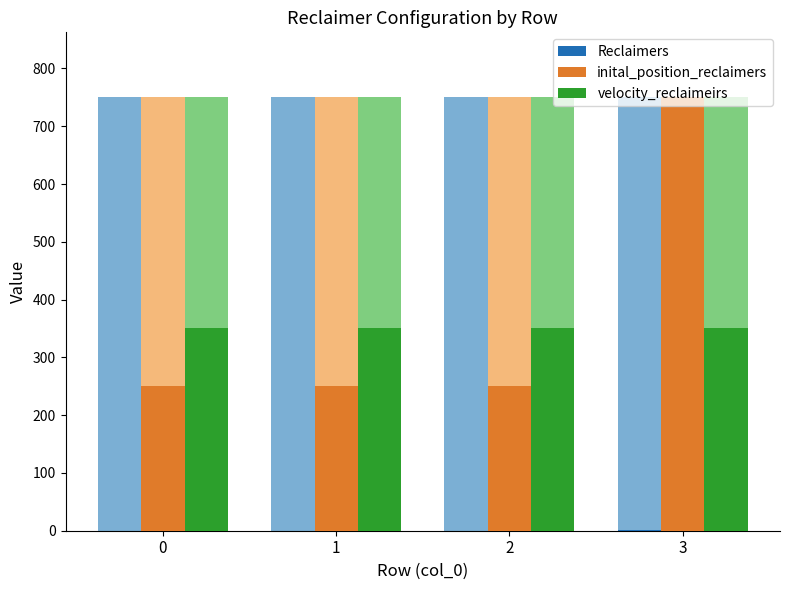

Between 0 and 1, which series saw the biggest shift?

Reclaimers